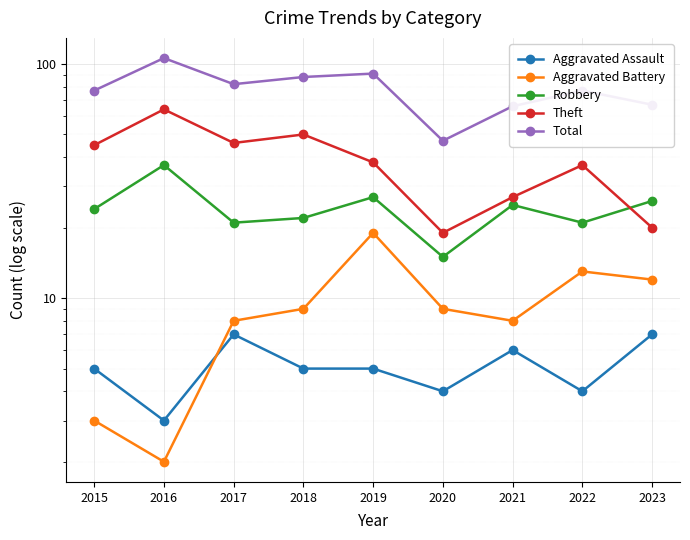

The Aggravated Assault series shows 4 at 2020. True or false?

True